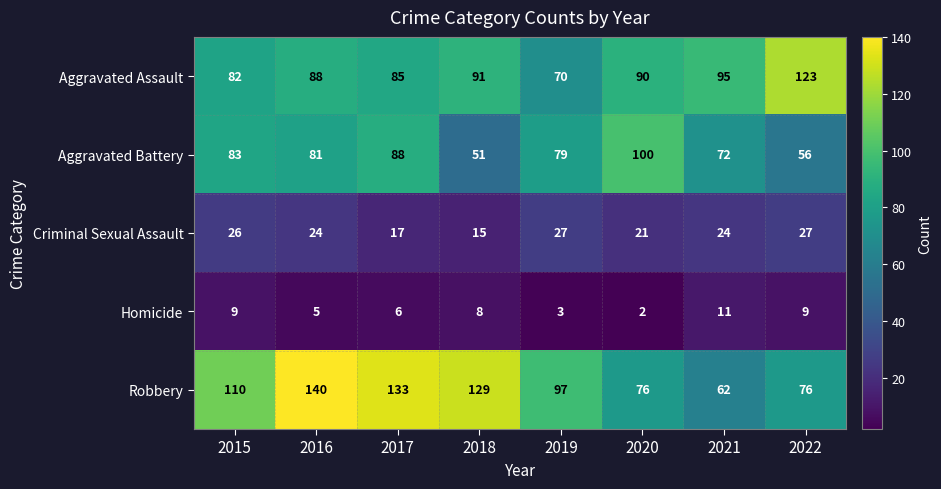

List the series in order of their peak value, lowest first.

Homicide, Criminal Sexual Assault, Aggravated Battery, Aggravated Assault, Robbery